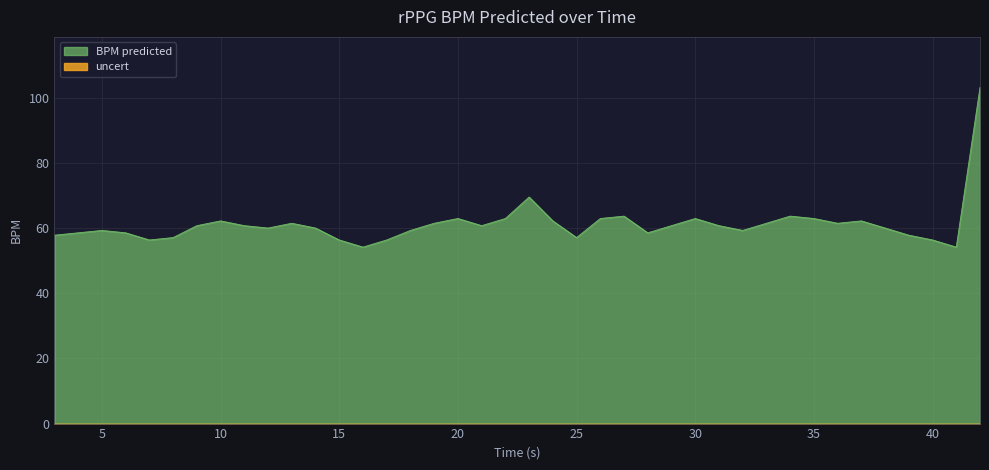

What is the minimum value shown in the chart?

0.0